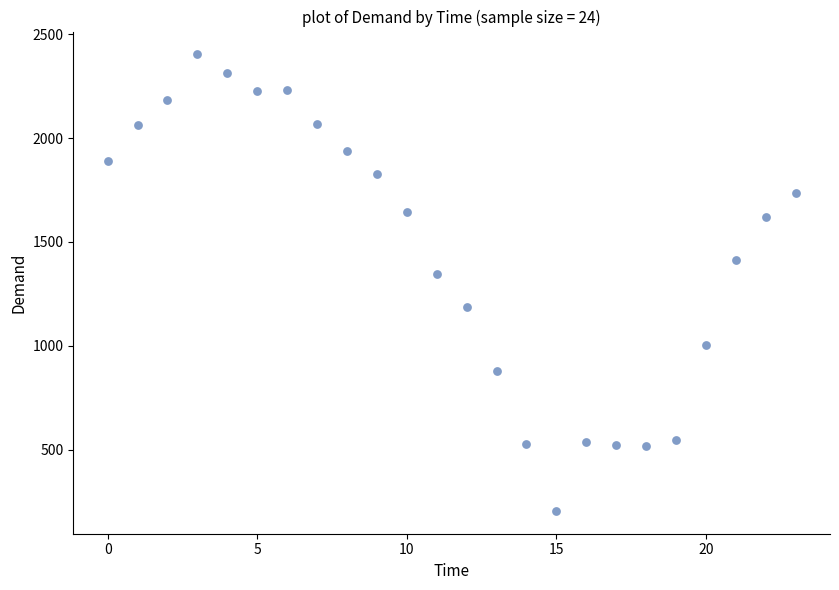

What Y value in the scatter plot is closest to 1304?

1344